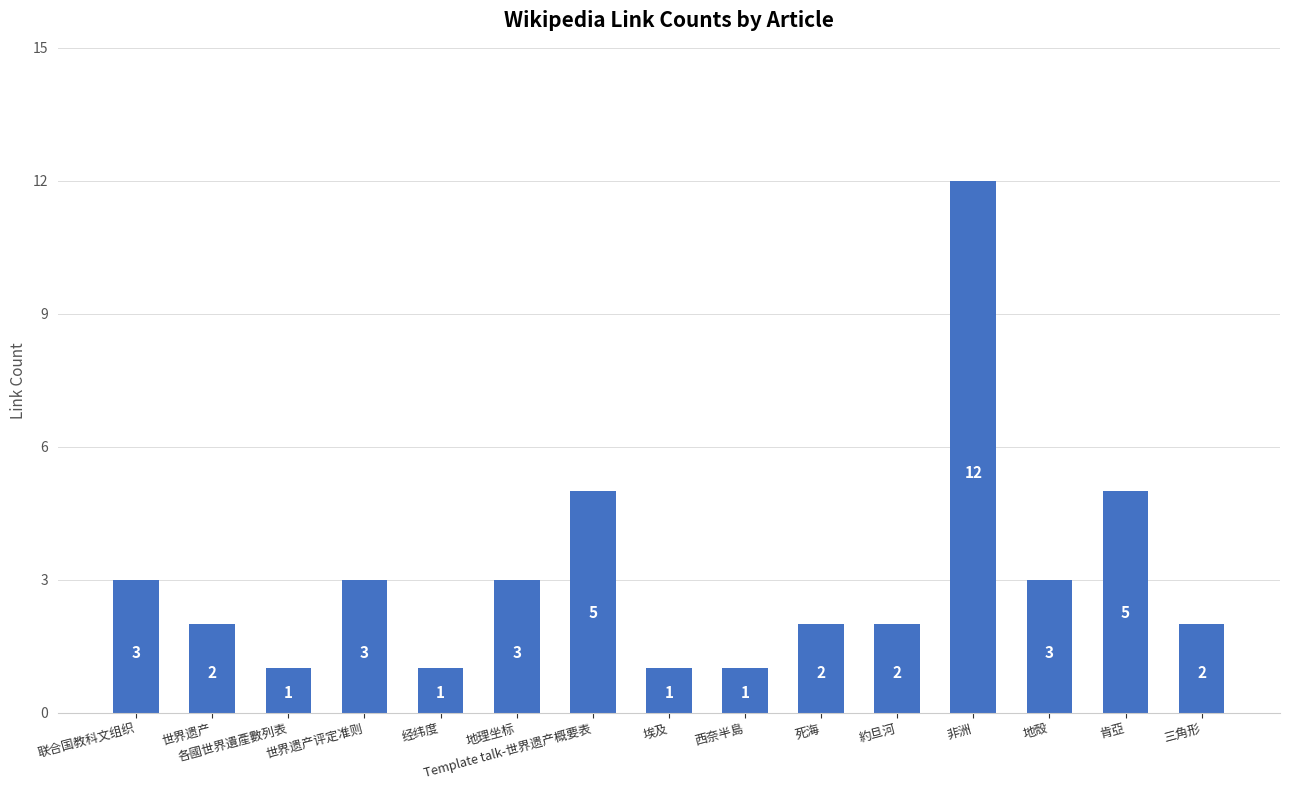

At which category does the chart reach its peak across all series?

非洲